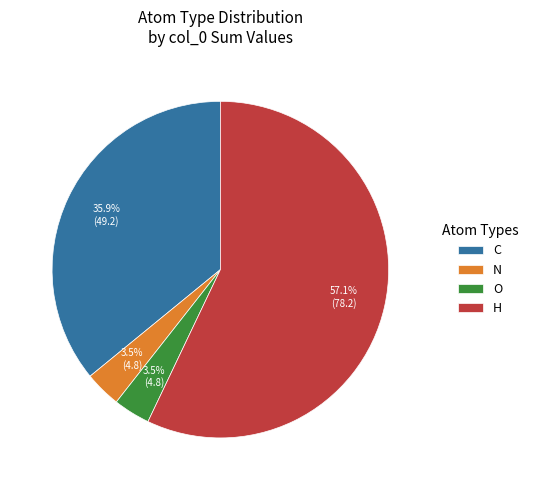

Count the number of slices in the pie.

4